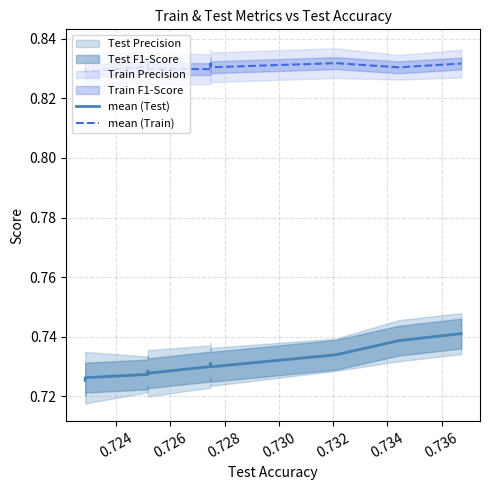

How many lines are shown in the chart?

2